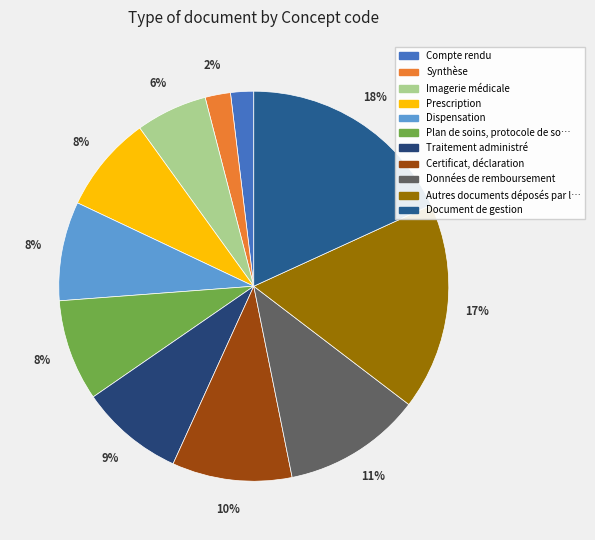

To the nearest percent, what is the average slice percentage?

9%